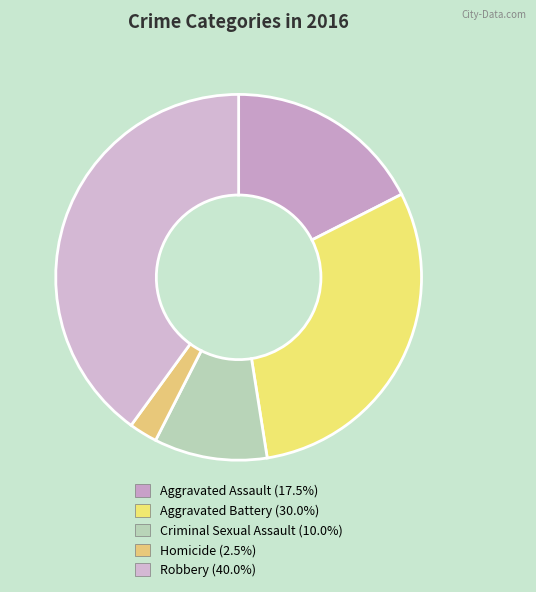

To the nearest percent, what is the average slice percentage?

20%